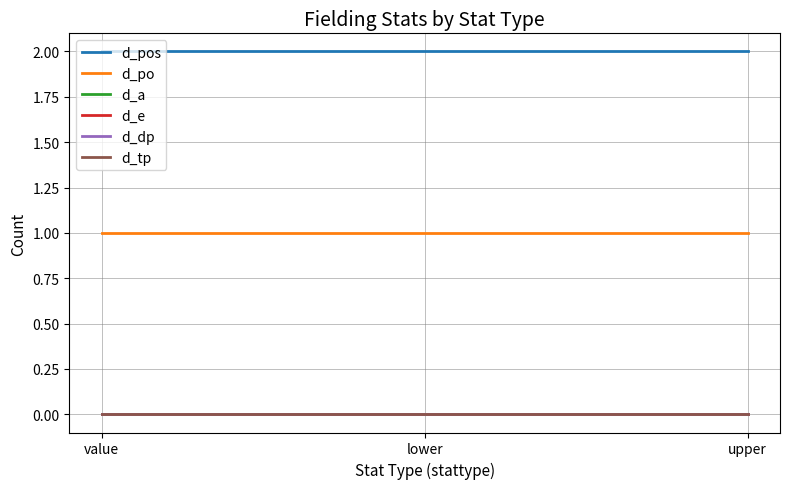

At how many categories does at least one series exceed 1?

3